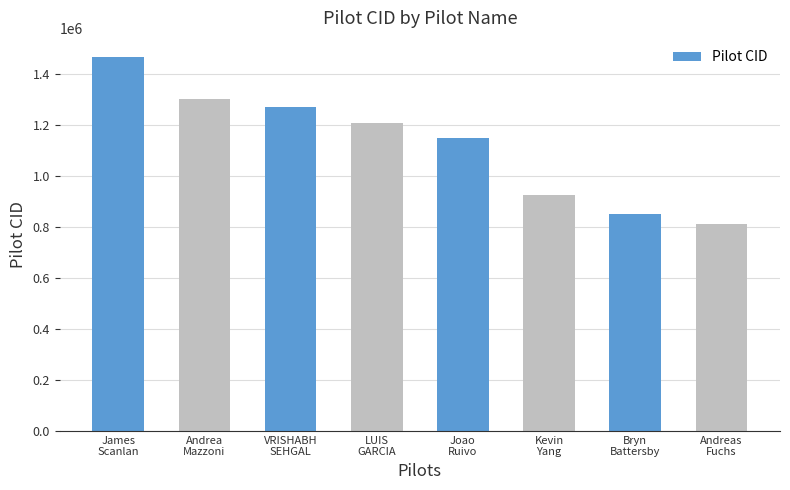

Rank the categories by value from highest to lowest.

James
Scanlan, Andrea
Mazzoni, VRISHABH
SEHGAL, LUIS
GARCIA, Joao
Ruivo, Kevin
Yang, Bryn
Battersby, Andreas
Fuchs